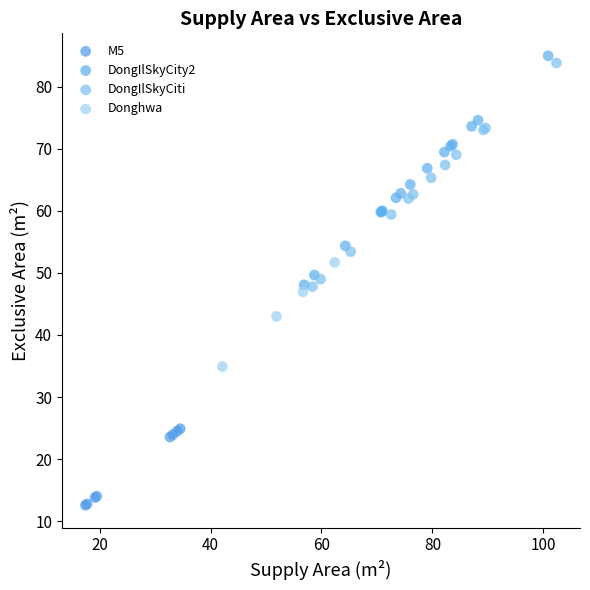

Which series contains the lowest Y value?

M5